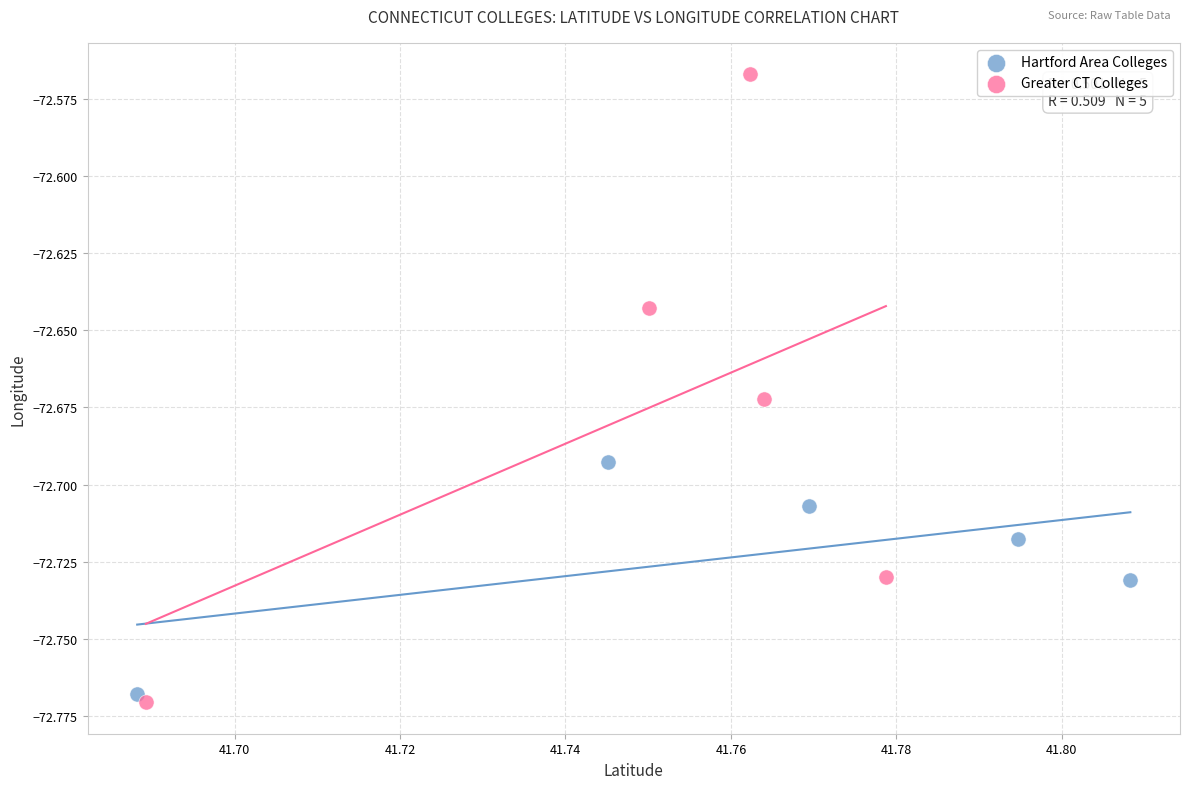

Which series has the largest Y range (max minus min)?

Greater CT Colleges